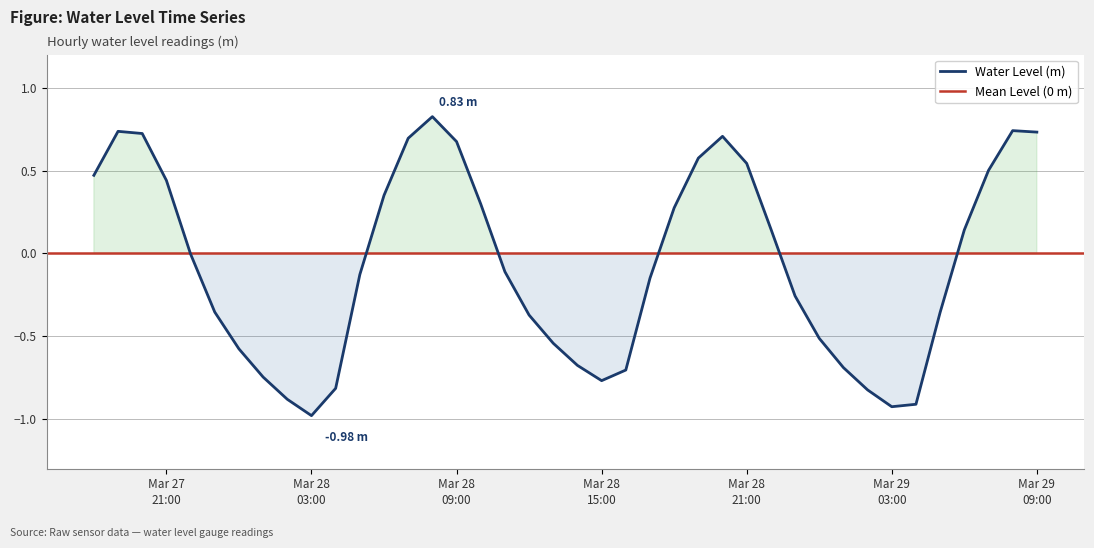

Between 2024-03-28 21:00:00 and 2024-03-28 18:00:00, which is larger?

2024-03-28 21:00:00